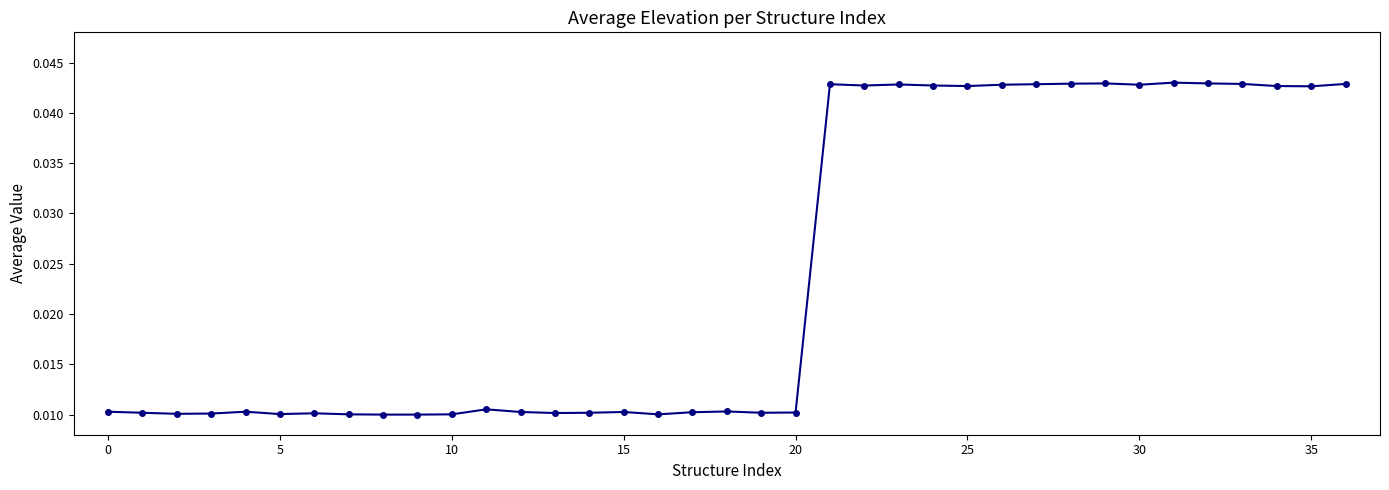

True or false: there are more than 1 points higher than both neighbors.

True